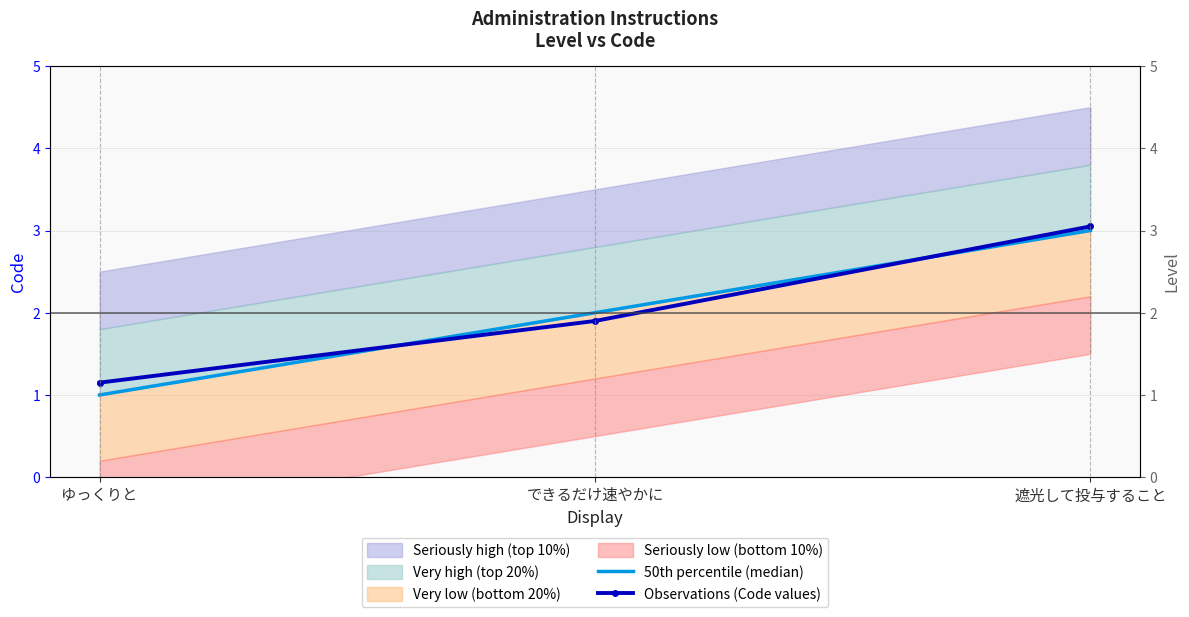

What is the total value across all series at ゆっくりと?

2.1